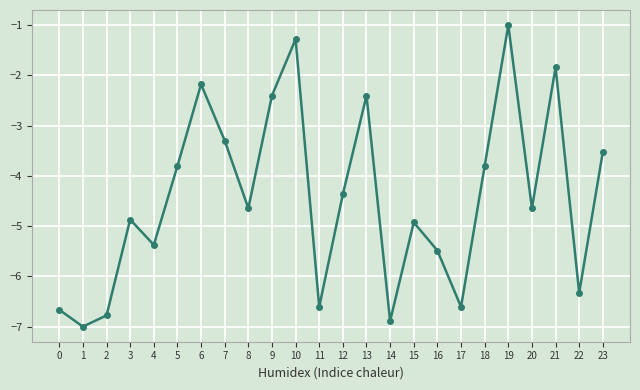

The chart shows a value of -2.4 at 9. True or false?

True